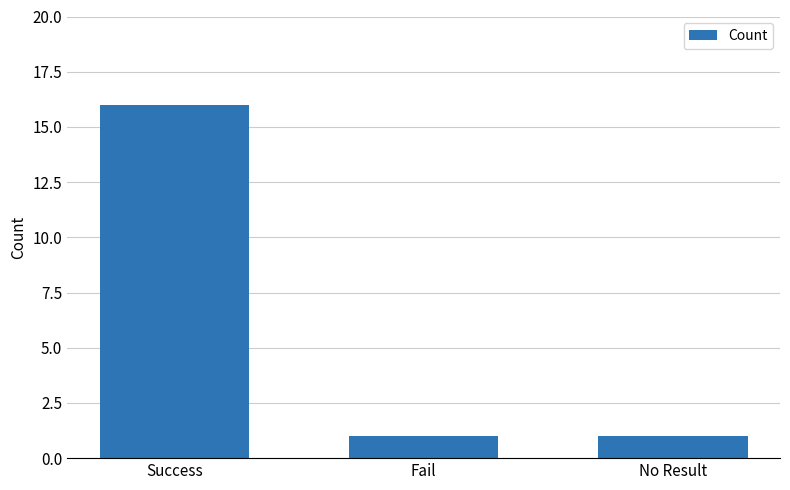

Reading left to right, what are all the values shown in this chart?

16	1	1